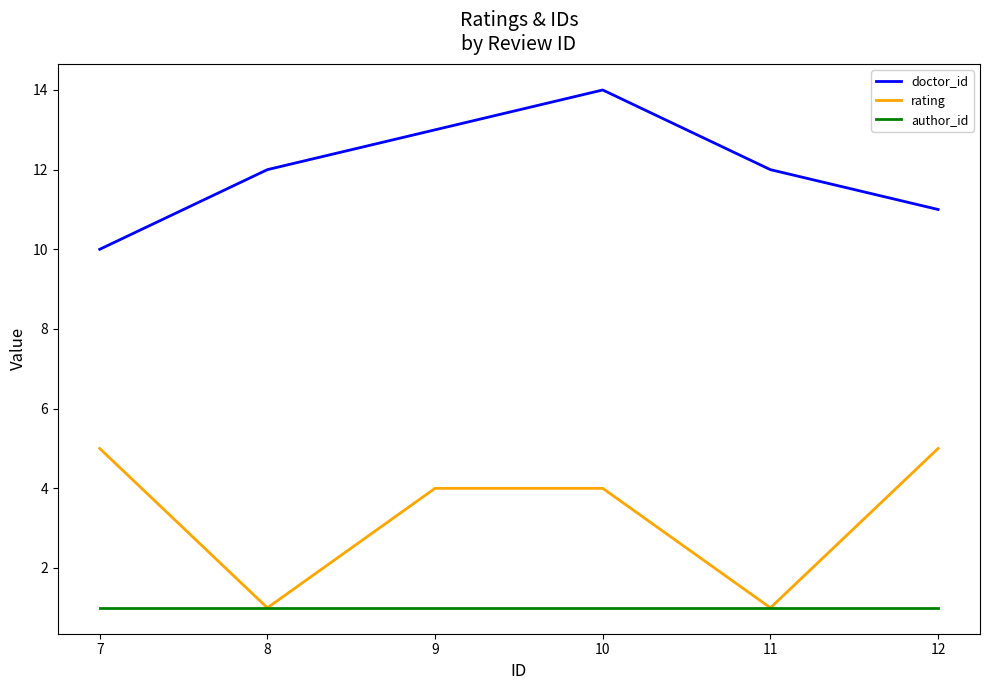

Rank the series by their maximum value, from highest to lowest.

doctor_id, rating, author_id